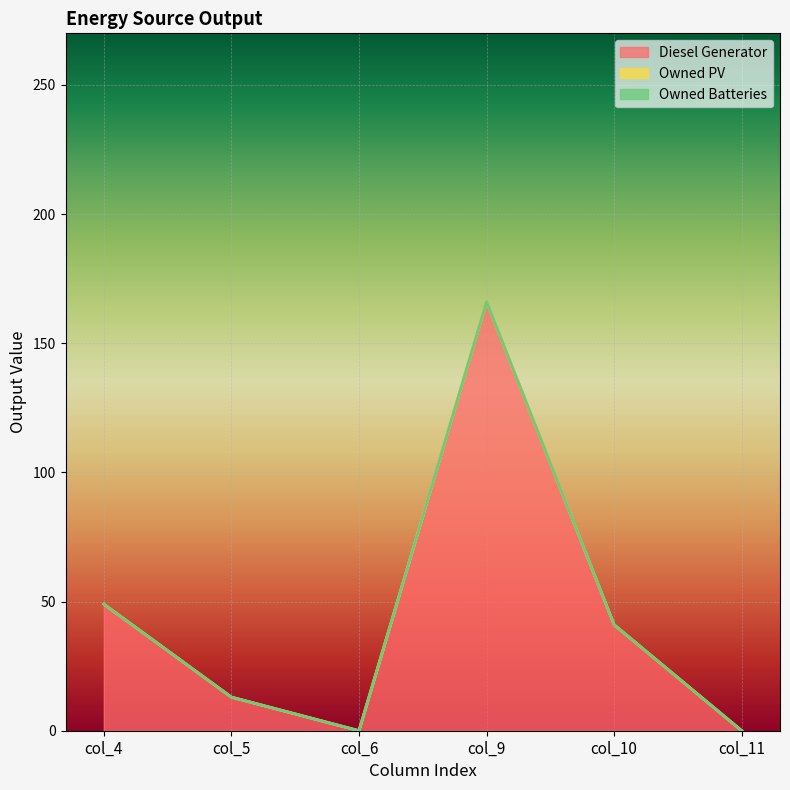

Which series has the largest total across all categories?

Diesel Generator